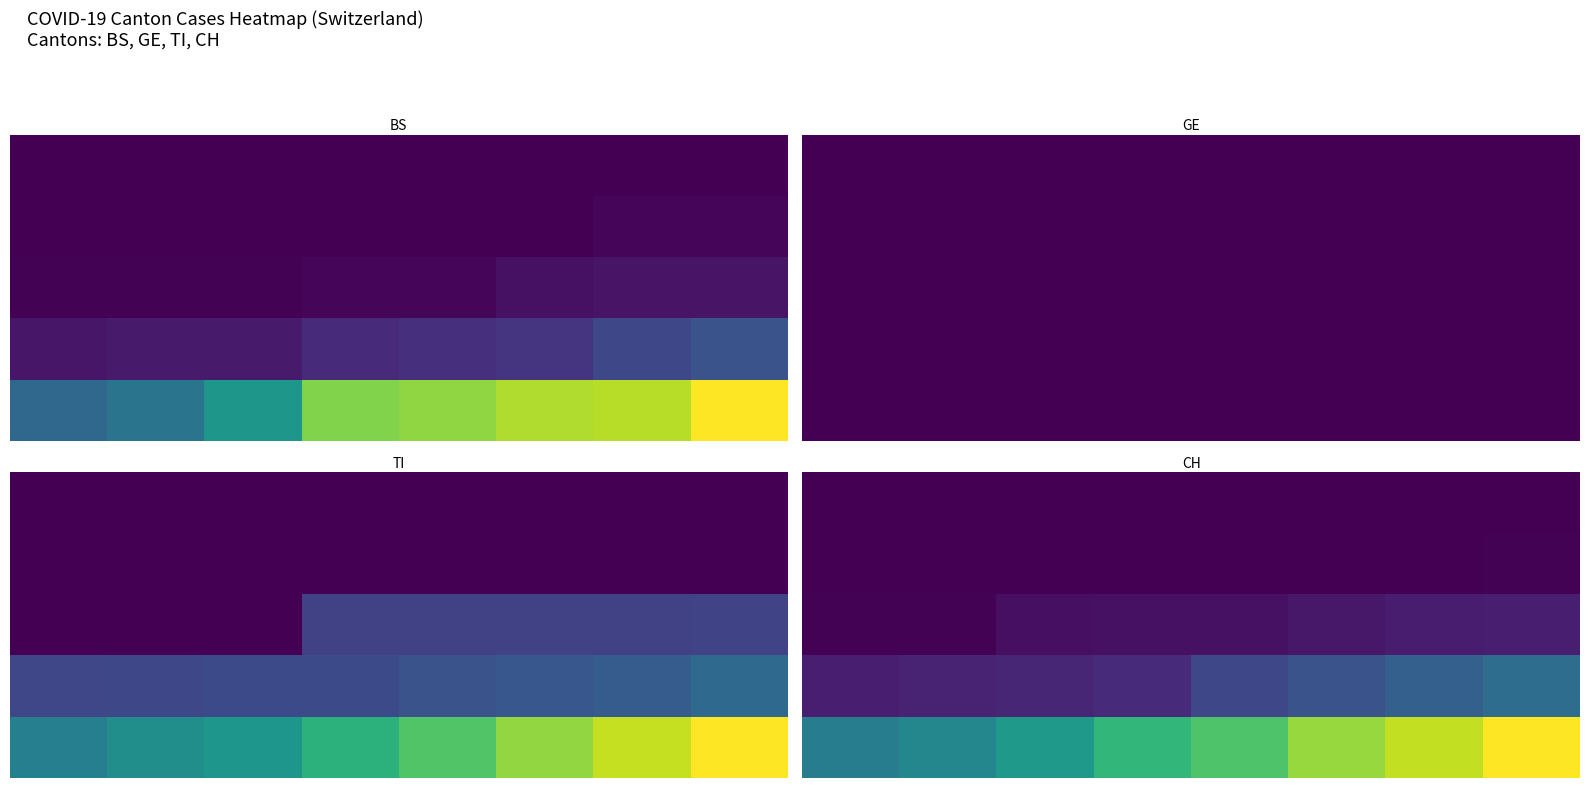

How many data points does each series have?

8